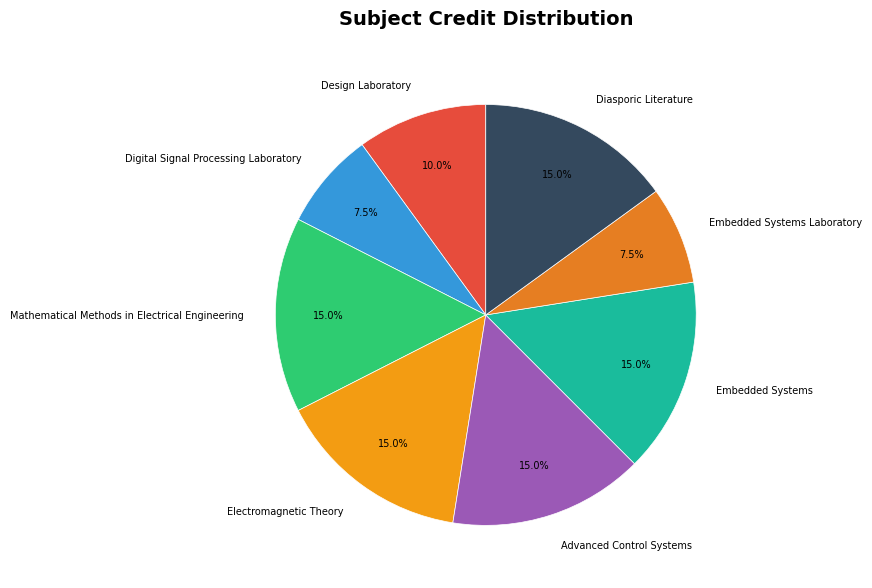

Between Design Laboratory and Mathematical Methods in Electrical Engineering, which is larger?

Mathematical Methods in Electrical Engineering